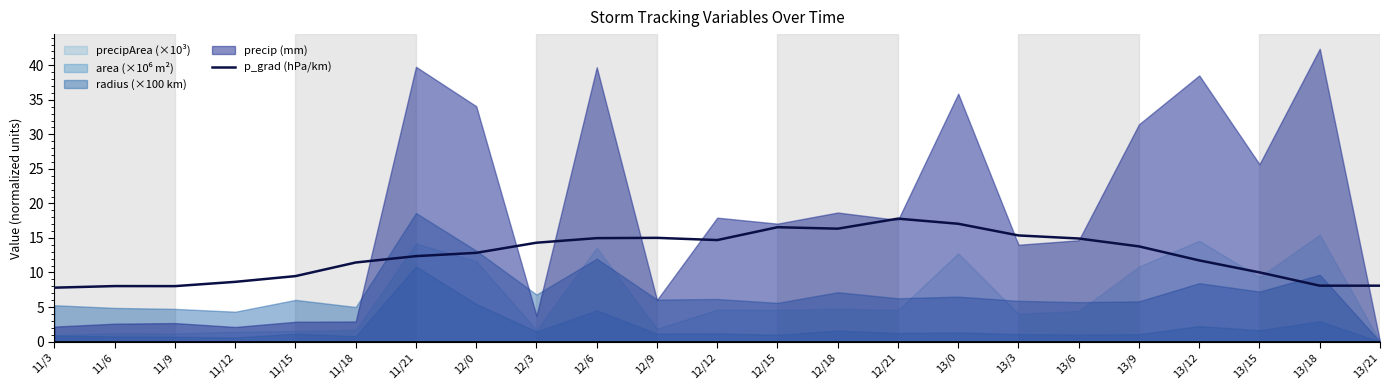

The value at 11/9 is 1.7. True or false?

False